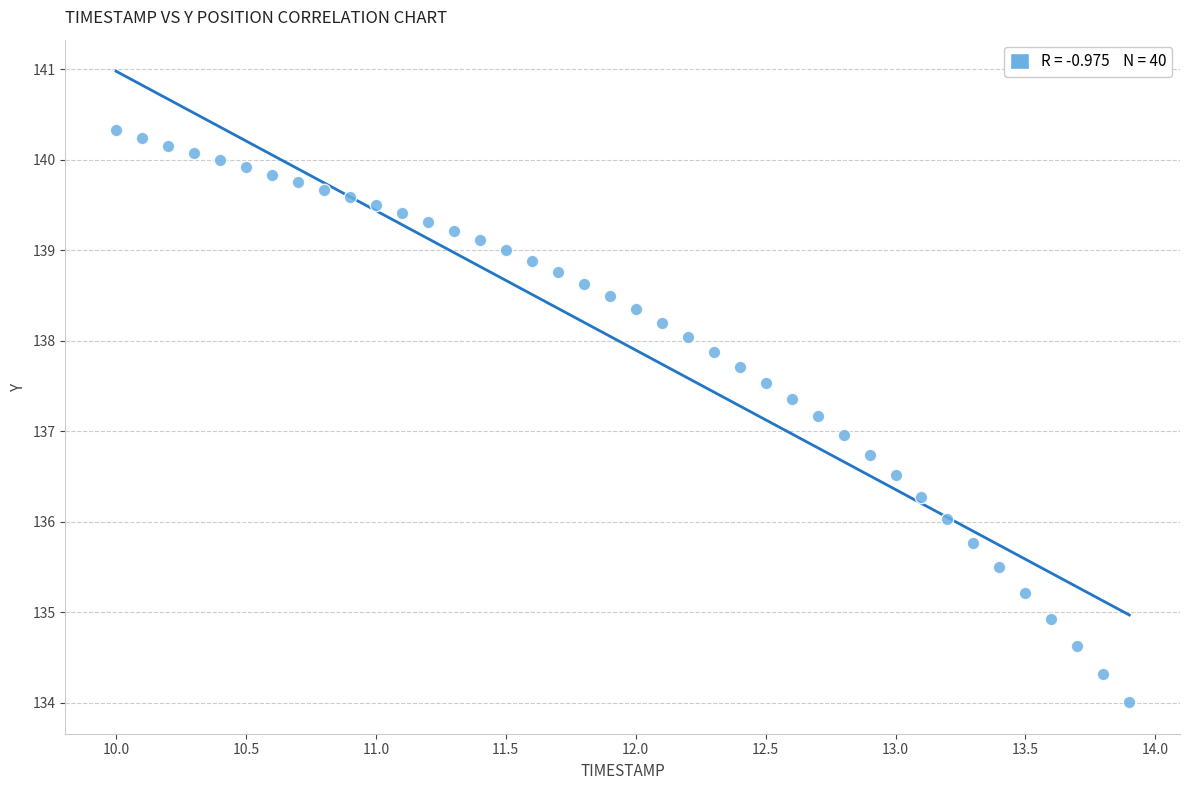

What is the range of X values (max minus min)?

3.9